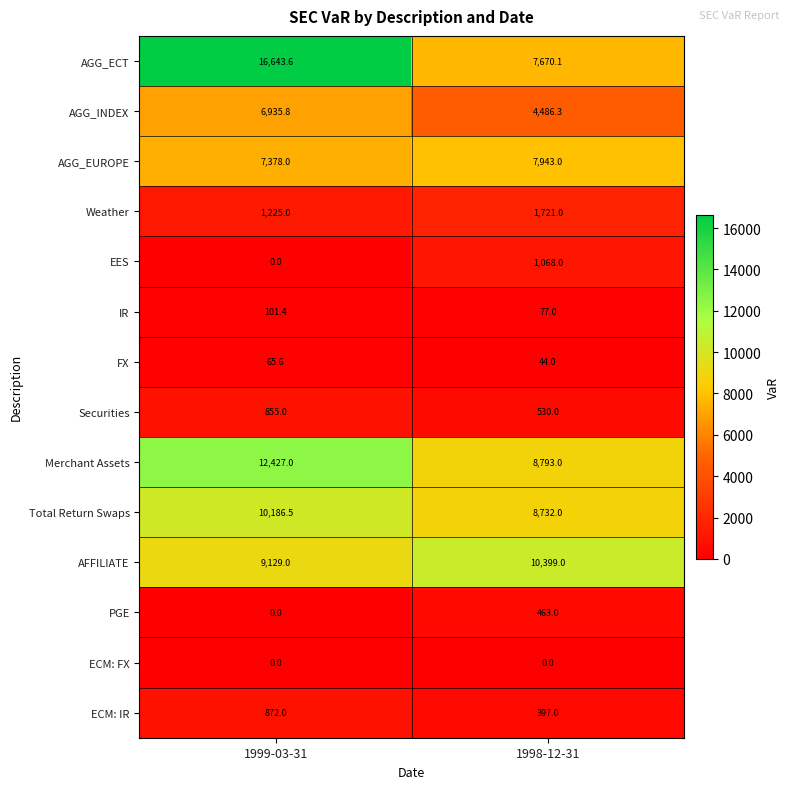

Reading left to right, list all the values displayed in this chart.

AGG_ECT: 1999-03-31=16643.6	1998-12-31=7670.1
AGG_INDEX: 1999-03-31=6935.8	1998-12-31=4486.3
AGG_EUROPE: 1999-03-31=7378.0	1998-12-31=7943.0
Weather: 1999-03-31=1225.0	1998-12-31=1721.0
EES: 1999-03-31=0.0	1998-12-31=1068.0
IR: 1999-03-31=101.4	1998-12-31=77.0
FX: 1999-03-31=65.6	1998-12-31=44.0
Securities: 1999-03-31=855.0	1998-12-31=530.0
Merchant Assets: 1999-03-31=12427.0	1998-12-31=8793.0
Total Return Swaps: 1999-03-31=10186.5	1998-12-31=8732.0
AFFILIATE: 1999-03-31=9129.0	1998-12-31=10399.0
PGE: 1999-03-31=0.0	1998-12-31=463.0
ECM: FX: 1999-03-31=0.0	1998-12-31=0.0
ECM: IR: 1999-03-31=872.0	1998-12-31=397.0